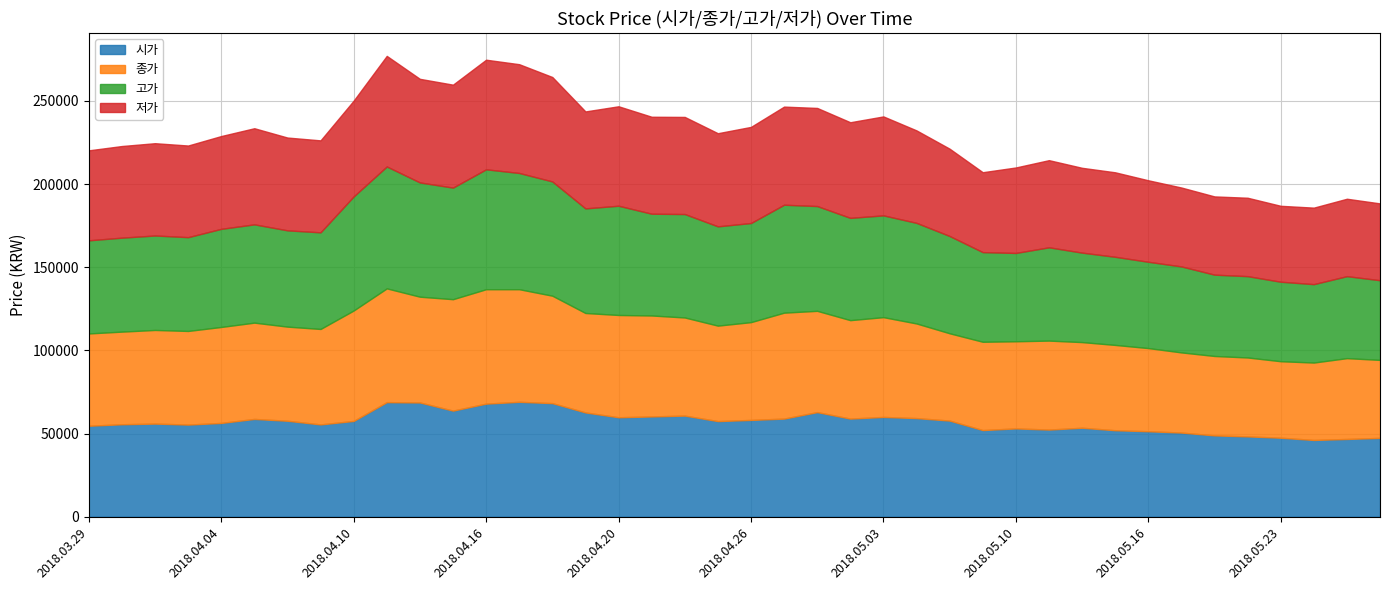

At which category is the sum across all series the highest?

2018.04.11